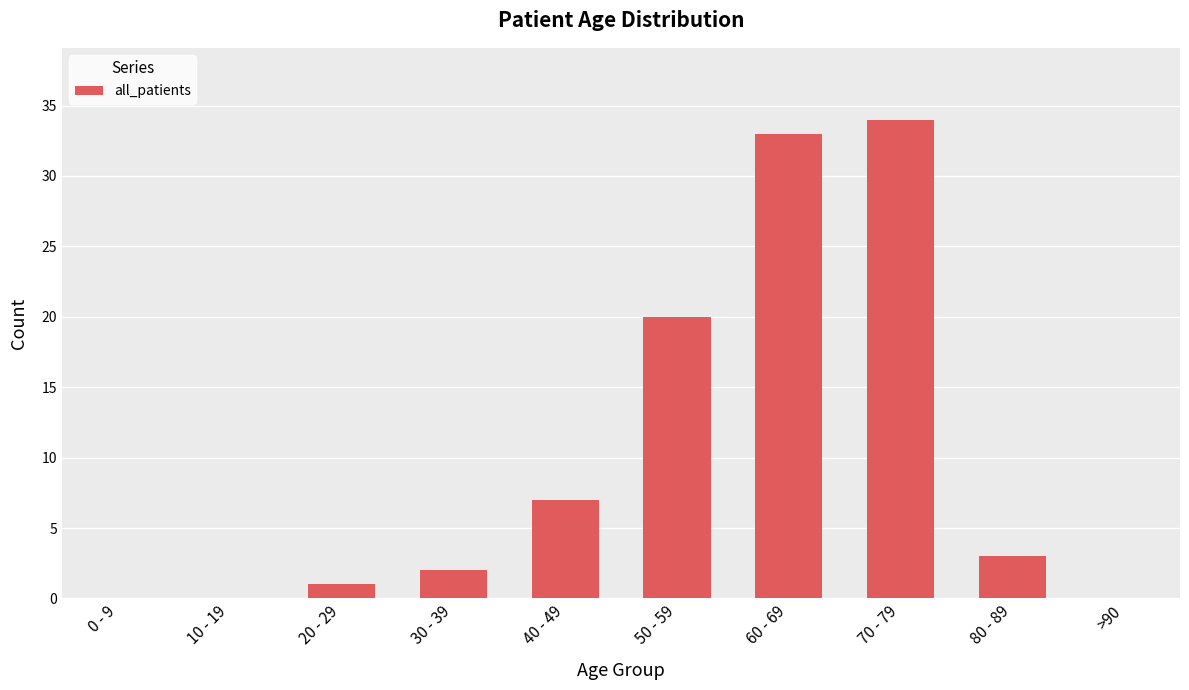

How many data points does each series have?

10